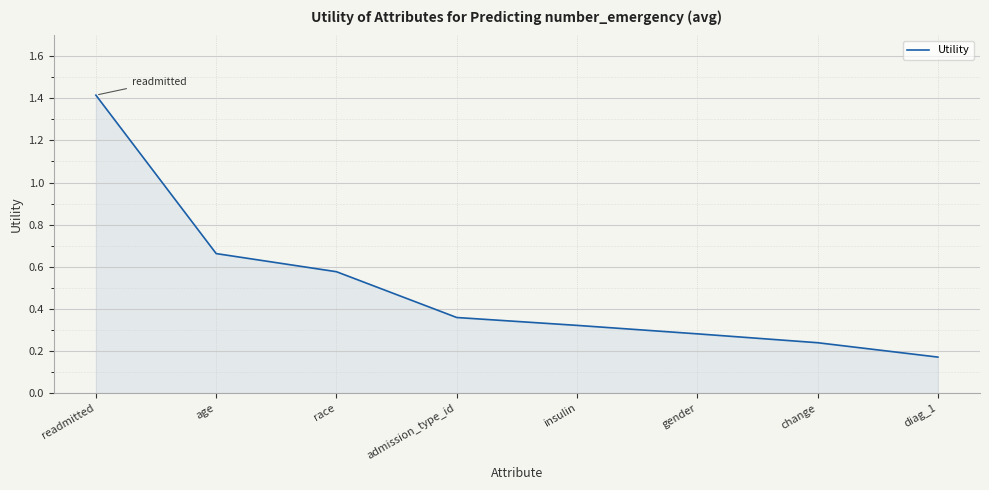

Is it true that the value at readmitted is 2.5?

False